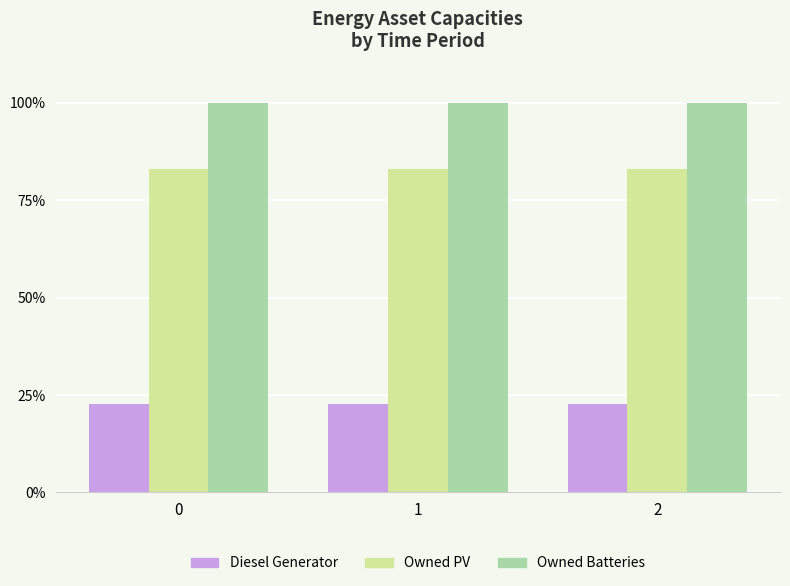

Does the chart contain stacked bars?

No